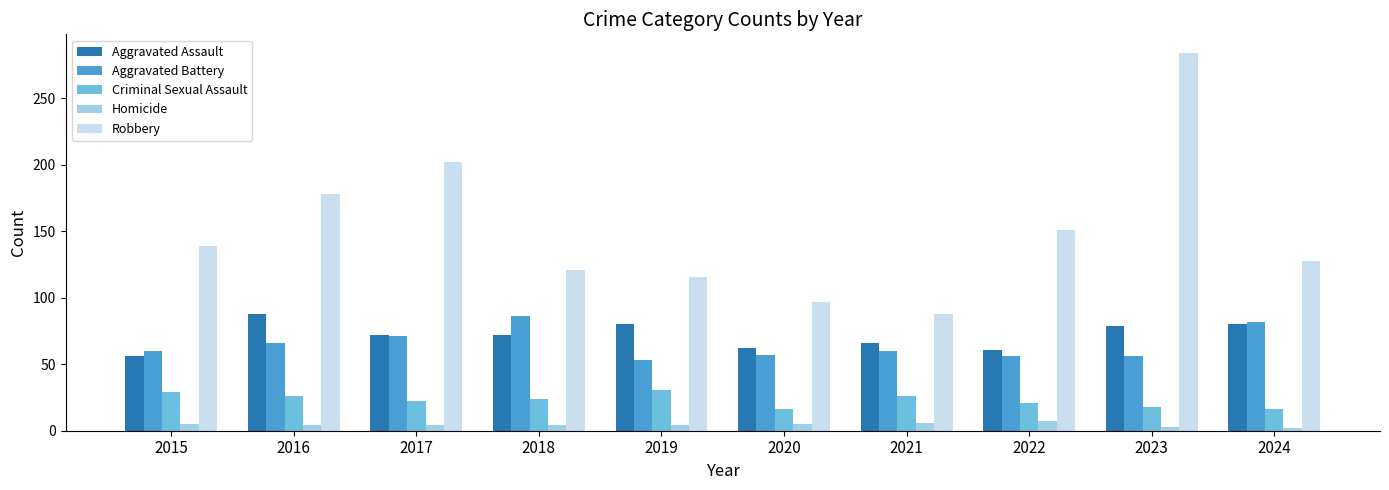

How many categories are shown in the chart?

10